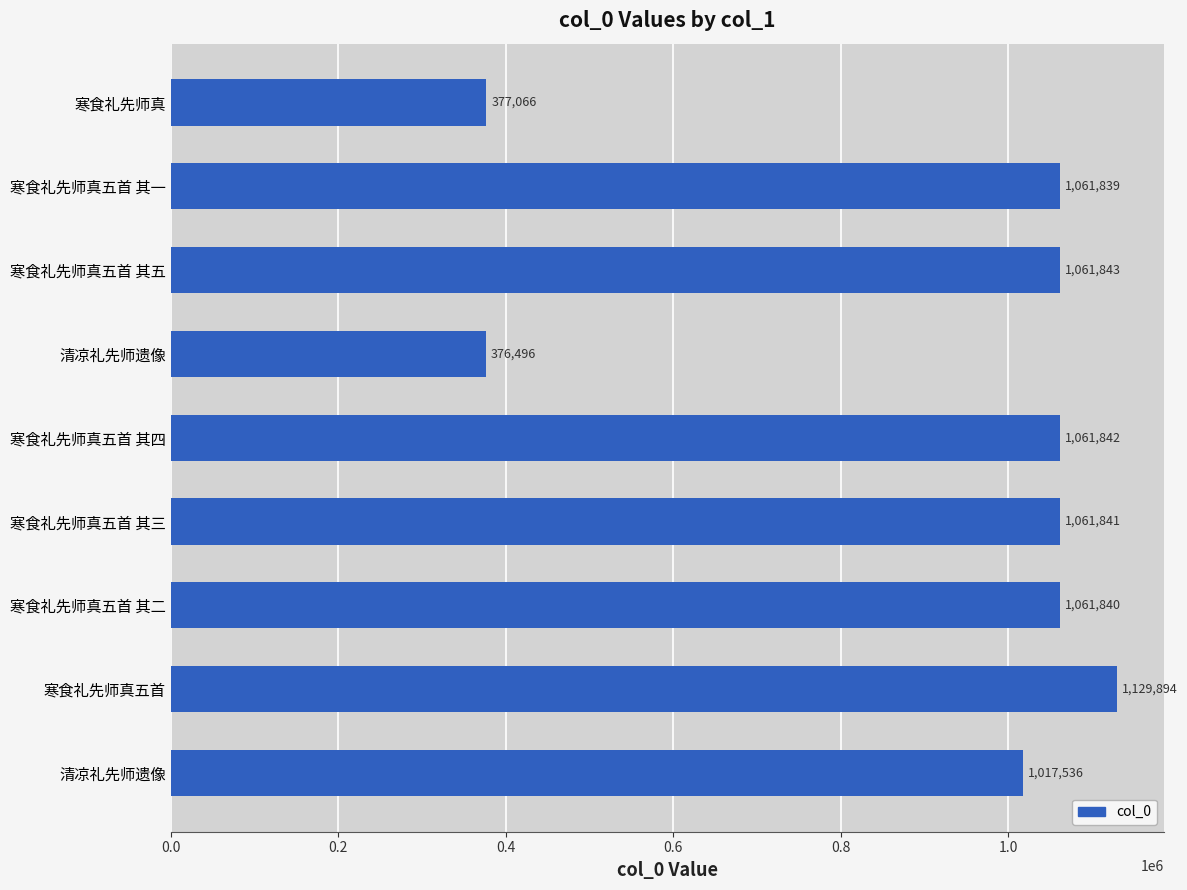

How many categories are shown in the chart?

9